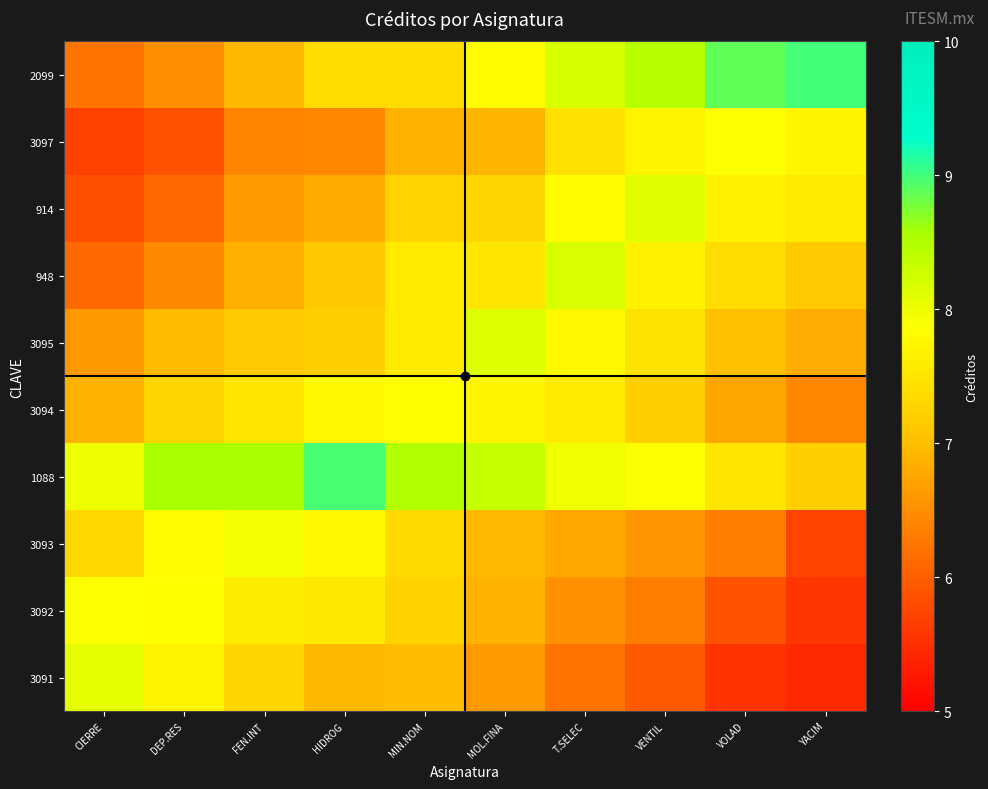

At which category is the sum across all series the highest?

MIN.NOM